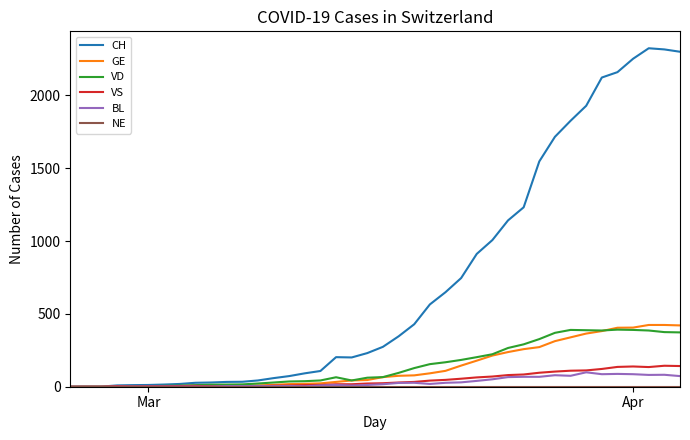

What is the maximum value for VS?

144